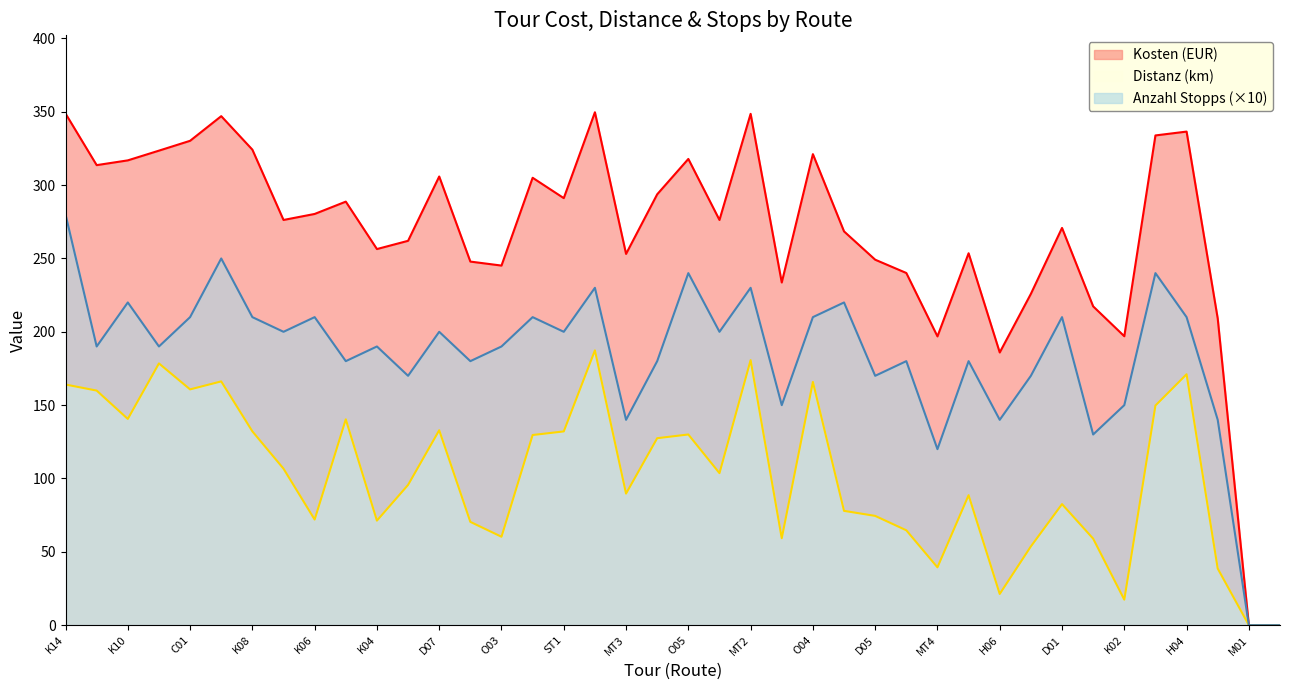

Which series has the largest total across all categories?

Kosten (EUR)